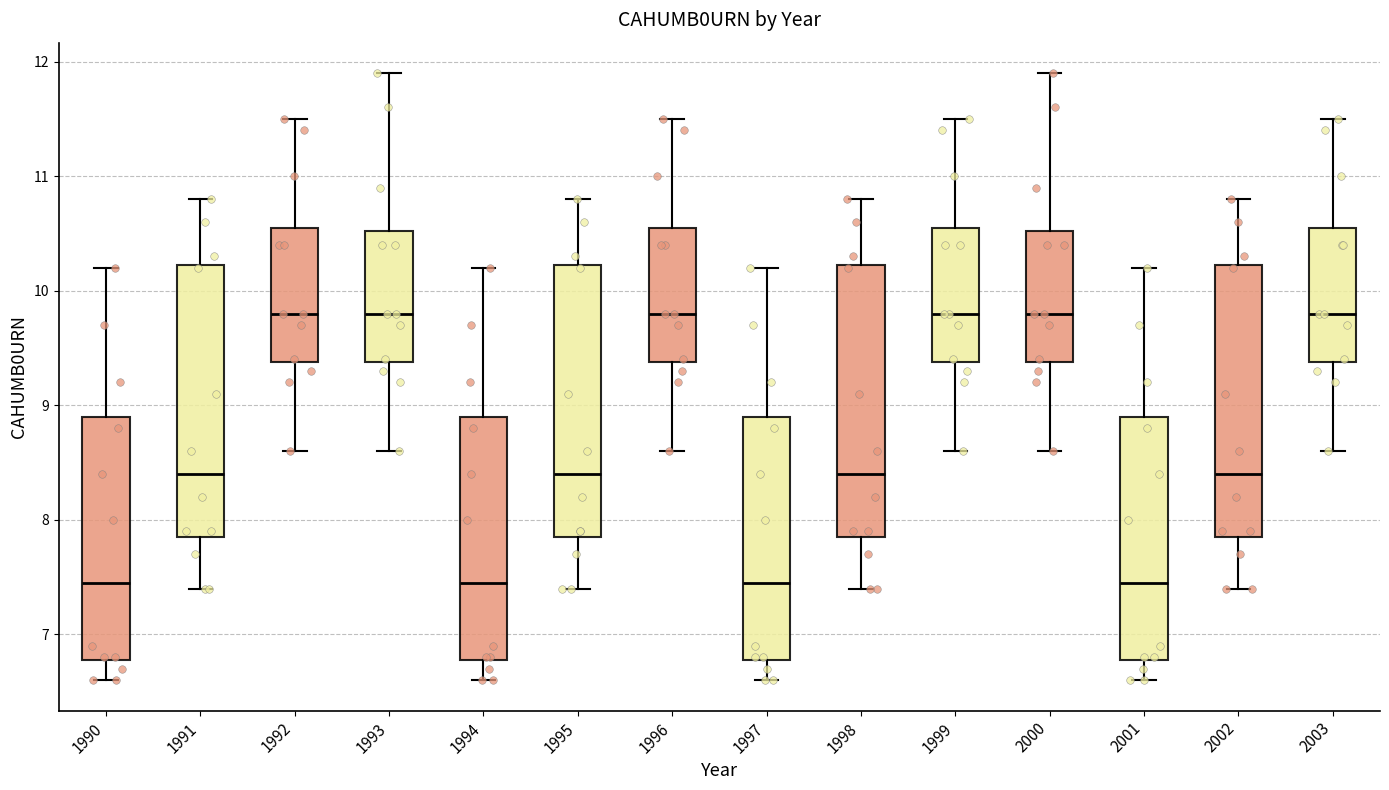

Reading left to right, transcribe this box plot: for each box, give where its median line is, the range the box spans, and where its two whiskers end, as read against the y-axis. The values are not printed on the chart, so give them approximately, as read against the axis.

1990: median 7.5, box 6.8 to 8.9, whiskers 6.6 to 10.2
1991: median 8.4, box 7.9 to 10.2, whiskers 7.4 to 10.8
1992: median 9.8, box 9.4 to 10.6, whiskers 8.6 to 11.5
1993: median 9.8, box 9.4 to 10.5, whiskers 8.6 to 11.9
1994: median 7.5, box 6.8 to 8.9, whiskers 6.6 to 10.2
1995: median 8.4, box 7.9 to 10.2, whiskers 7.4 to 10.8
1996: median 9.8, box 9.4 to 10.6, whiskers 8.6 to 11.5
1997: median 7.5, box 6.8 to 8.9, whiskers 6.6 to 10.2
1998: median 8.4, box 7.9 to 10.2, whiskers 7.4 to 10.8
1999: median 9.8, box 9.4 to 10.6, whiskers 8.6 to 11.5
2000: median 9.8, box 9.4 to 10.5, whiskers 8.6 to 11.9
2001: median 7.5, box 6.8 to 8.9, whiskers 6.6 to 10.2
2002: median 8.4, box 7.9 to 10.2, whiskers 7.4 to 10.8
2003: median 9.8, box 9.4 to 10.6, whiskers 8.6 to 11.5